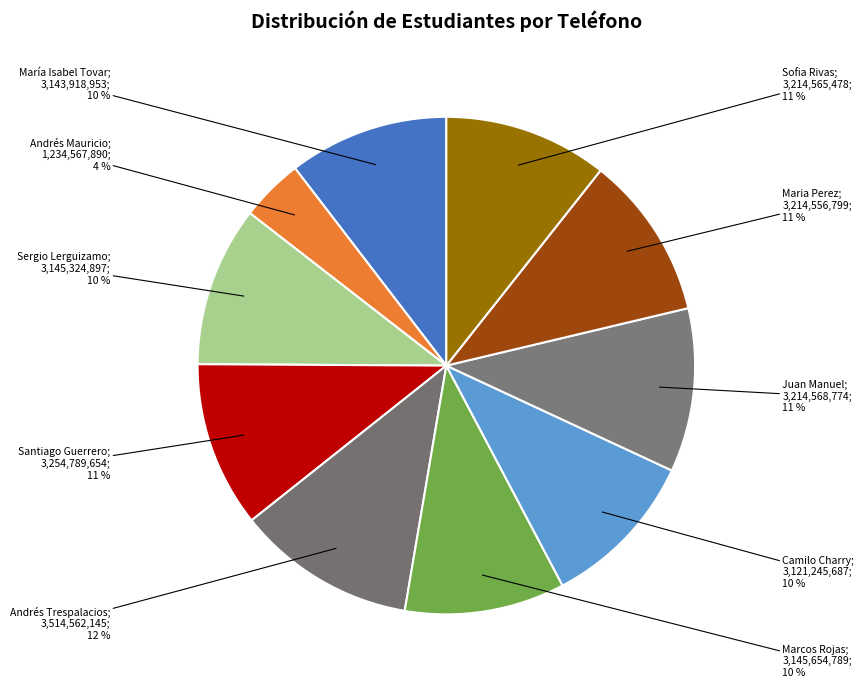

Count the number of slices in the pie.

10